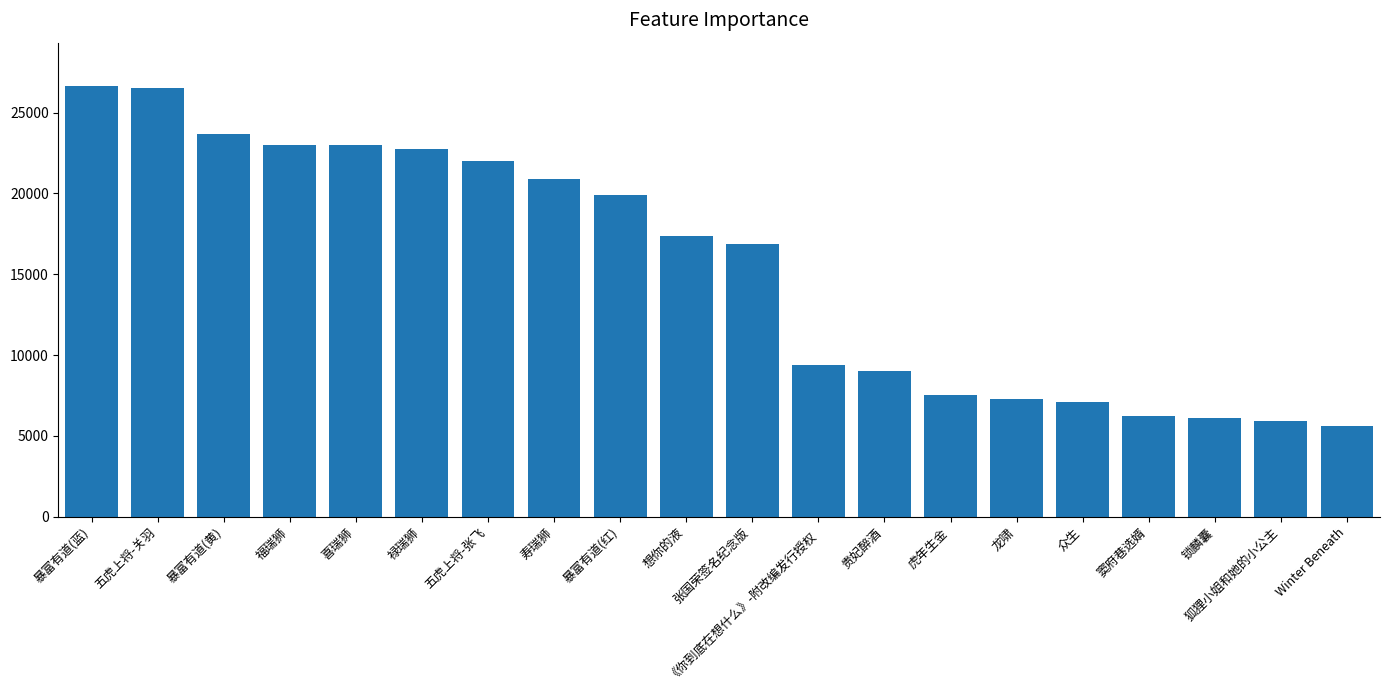

What is the value of the 5th bar from the left?

22999.0